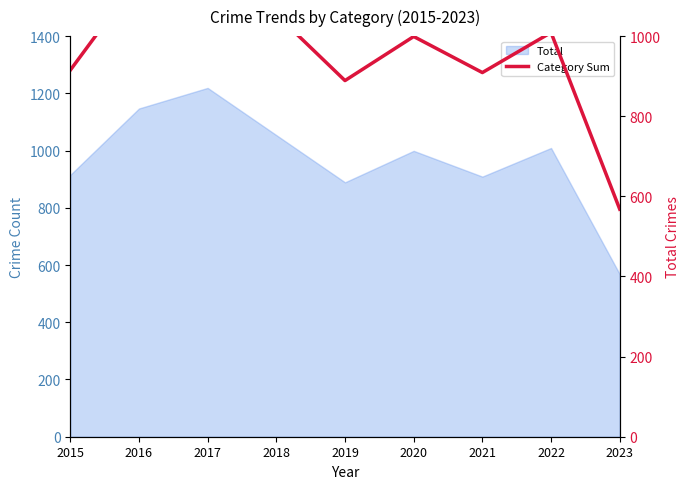

What is the difference between the second highest and second lowest values?

258